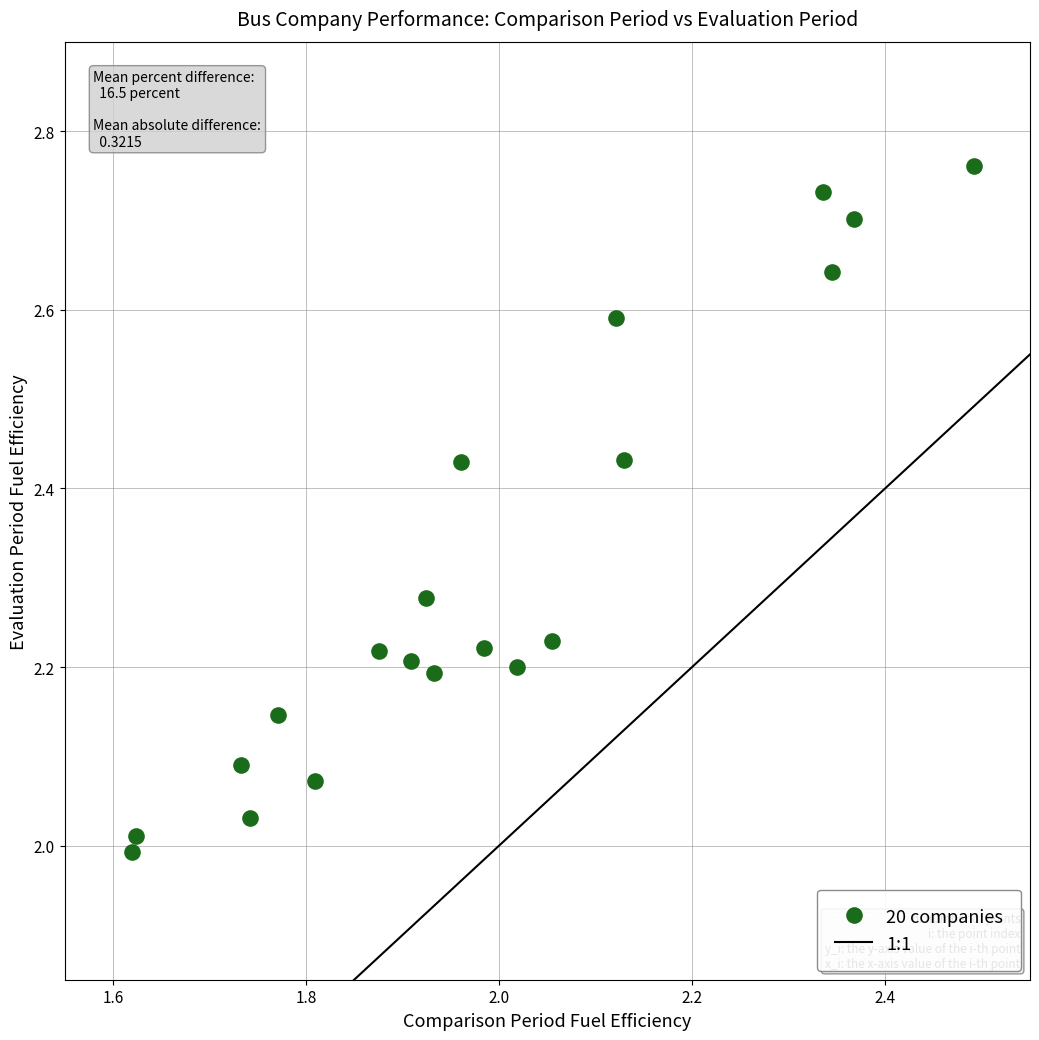

What is the range of Y values (max minus min)?

0.8